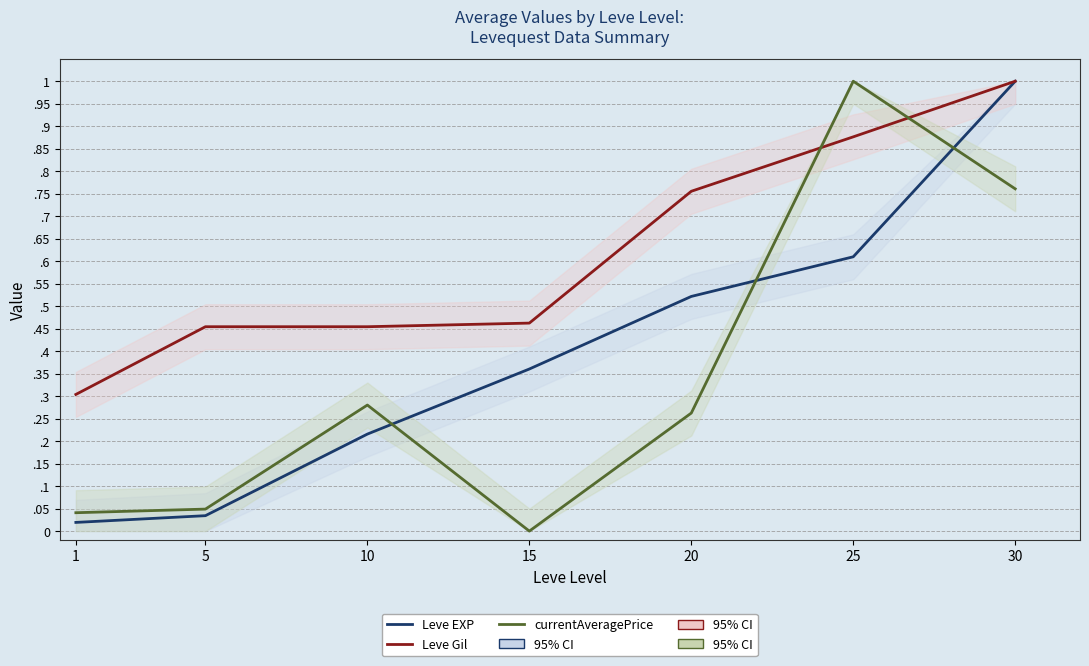

List the series in order of their peak value, lowest first.

Leve EXP, Leve Gil, currentAveragePrice